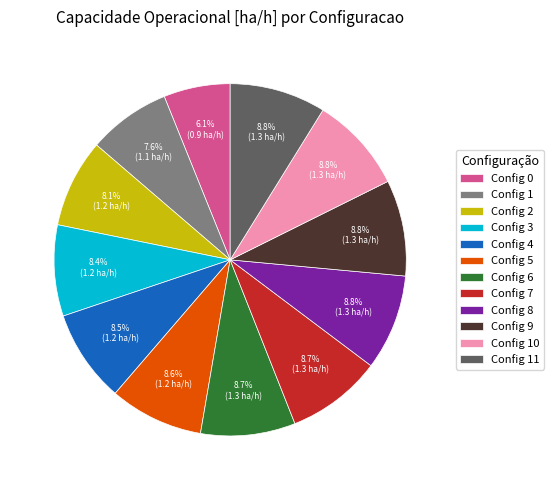

Does any single category account for the majority?

No